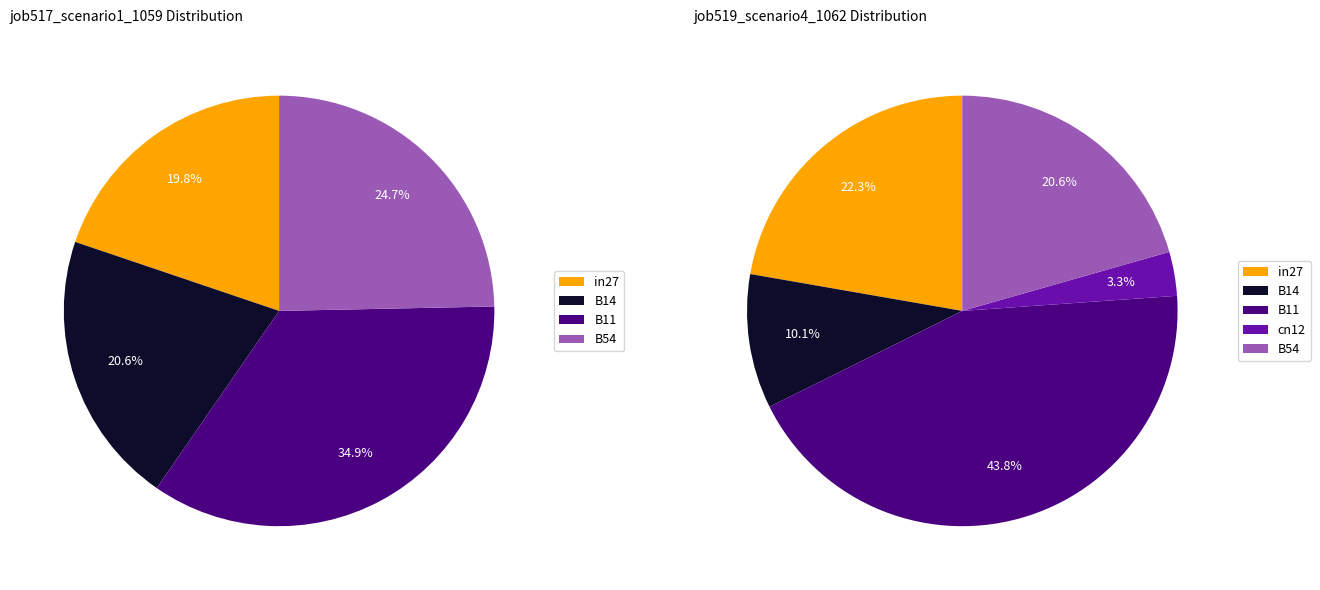

Which series changed the most between B14 and cn12?

job517_scenario1_1059